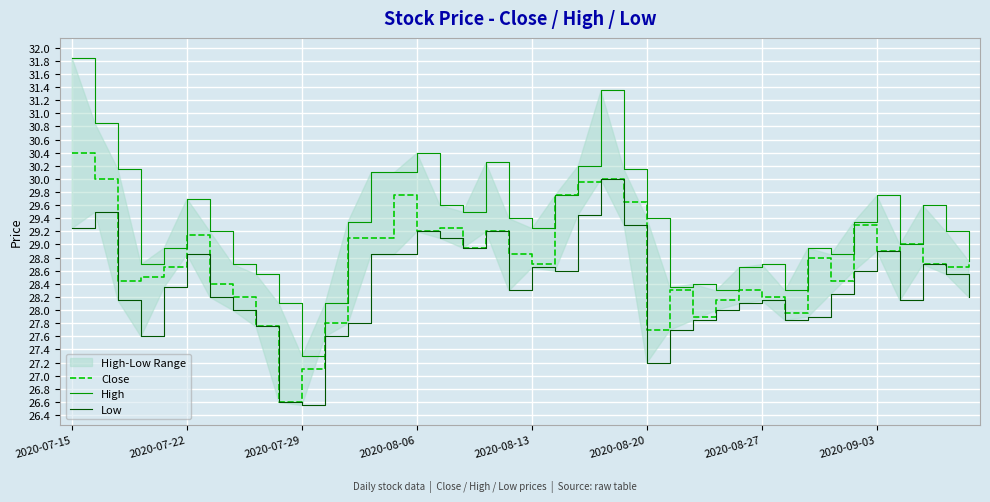

What is the maximum value shown in the chart?

31.9